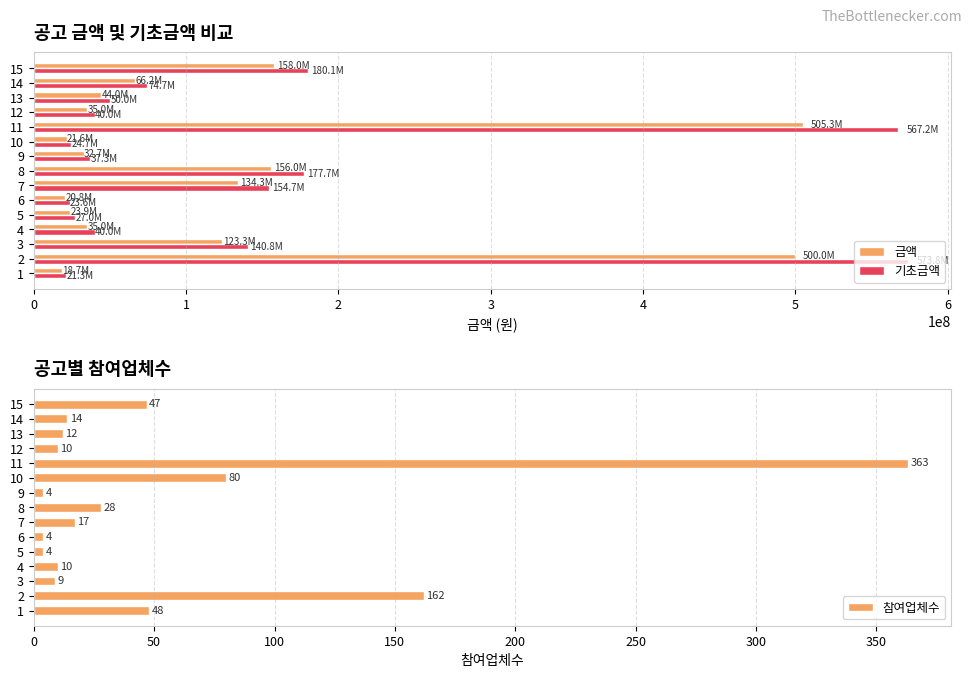

Is the value of 기초금액 at 11 greater than the value of 금액 at 9?

Yes